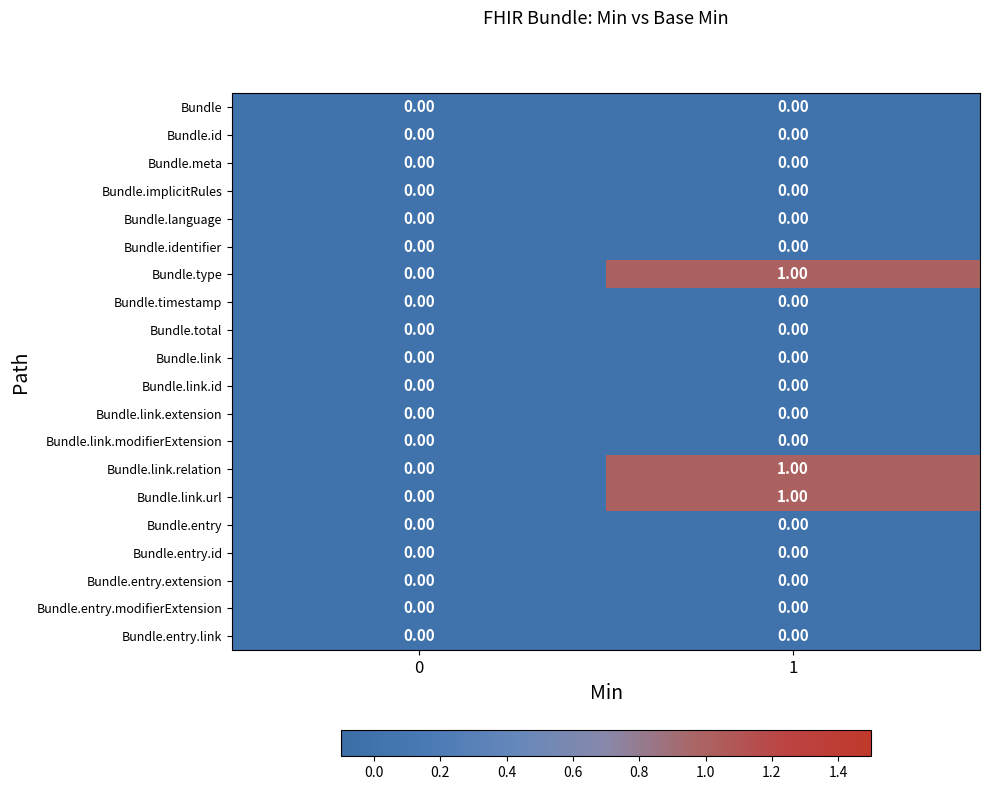

At which category is the sum across all series the highest?

1